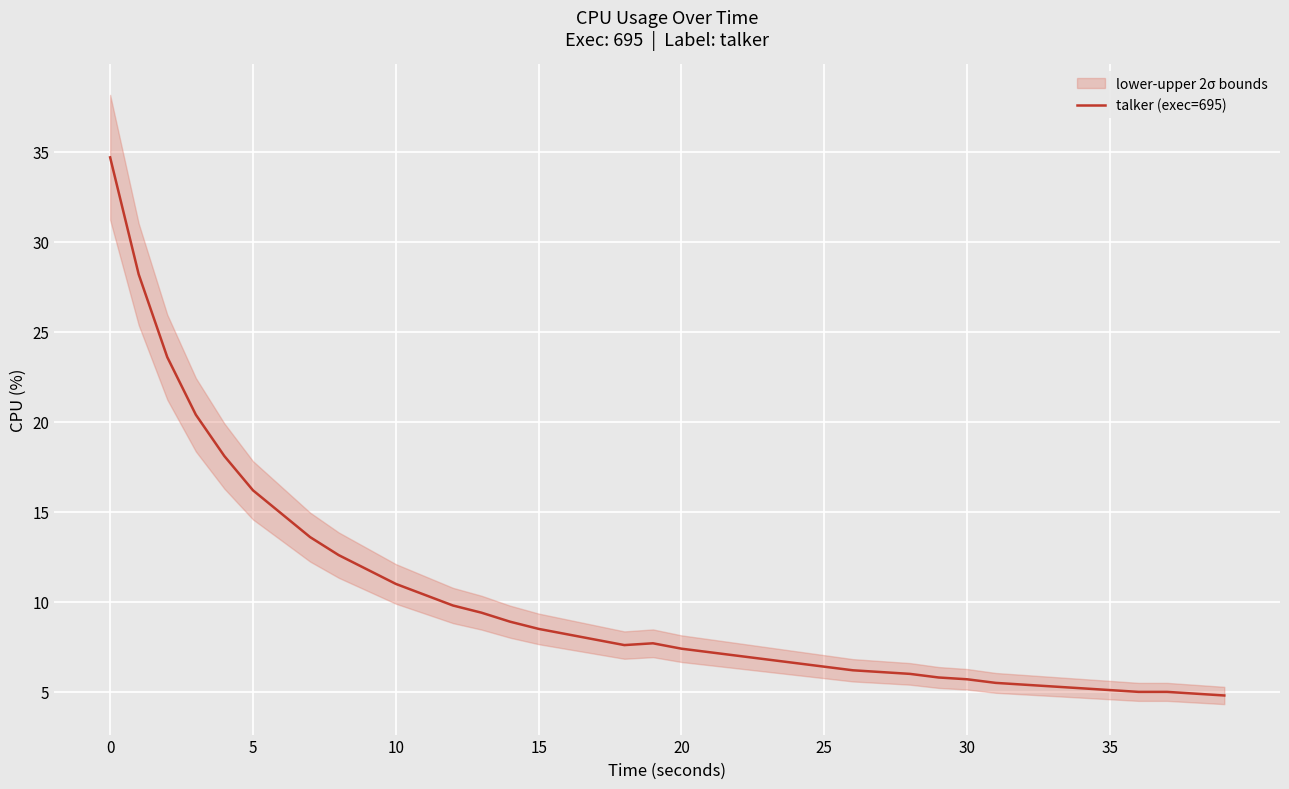

What is the difference between the second highest and minimum values?

23.4